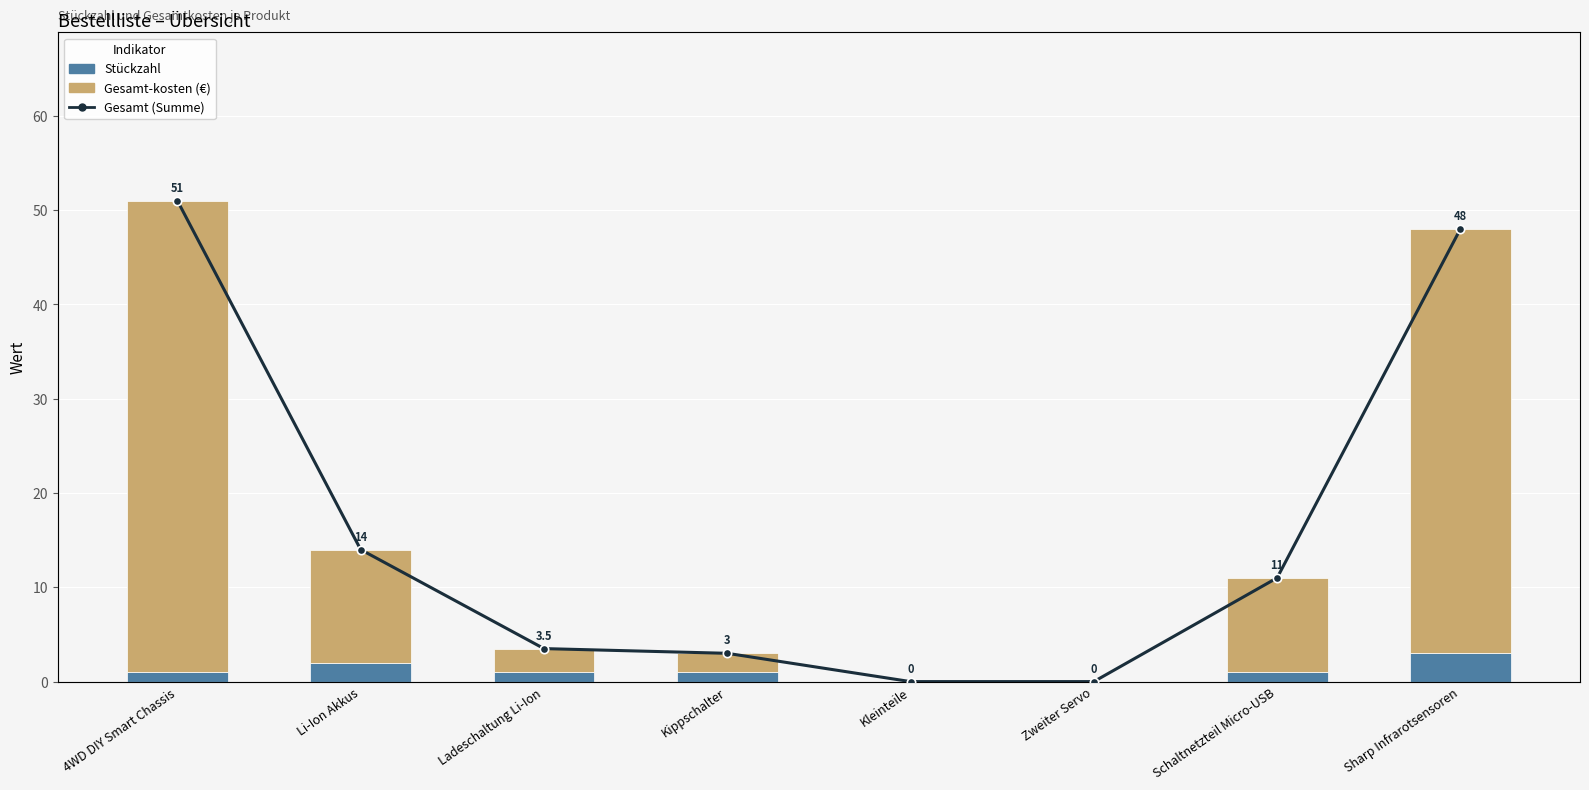

The Stueckzahl series shows 1.0 at Kippschalter. True or false?

True